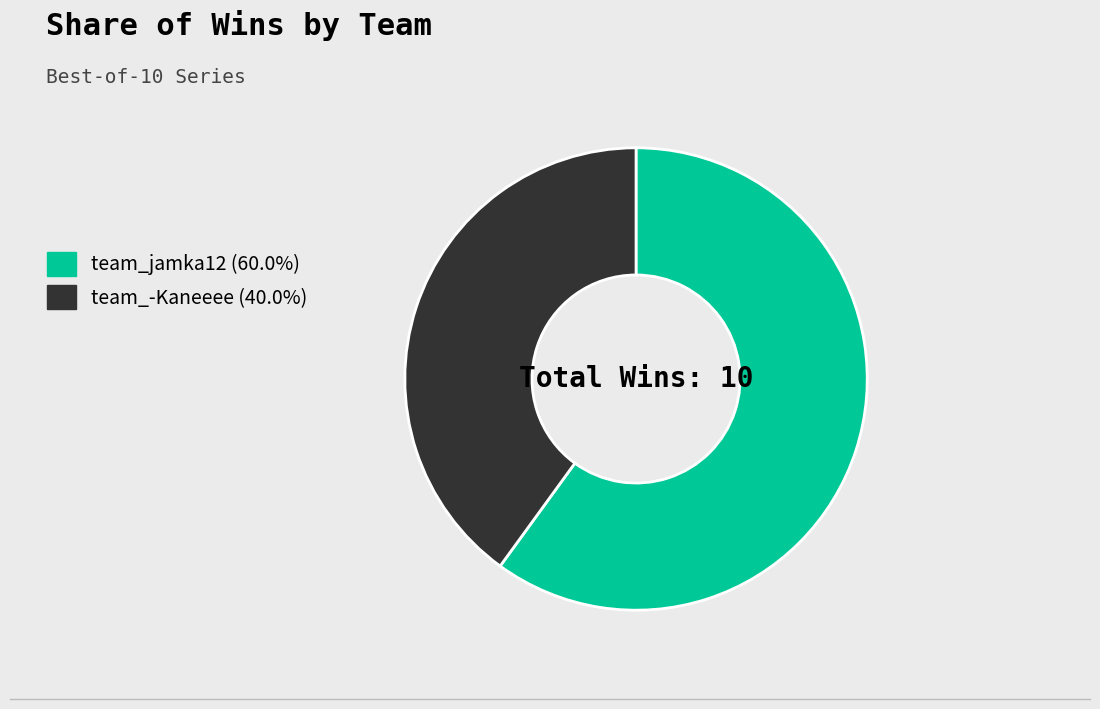

Which category accounts for the majority?

team_jamka12